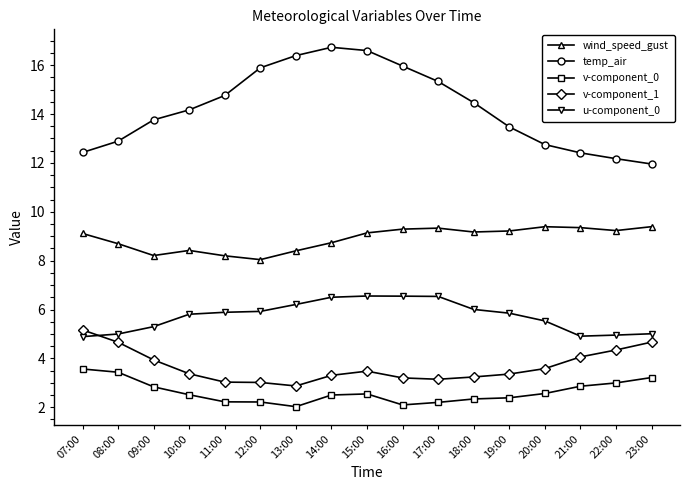

Rank the series by their maximum value, from highest to lowest.

temp_air, wind_speed_gust, u-component_0, v-component_1, v-component_0